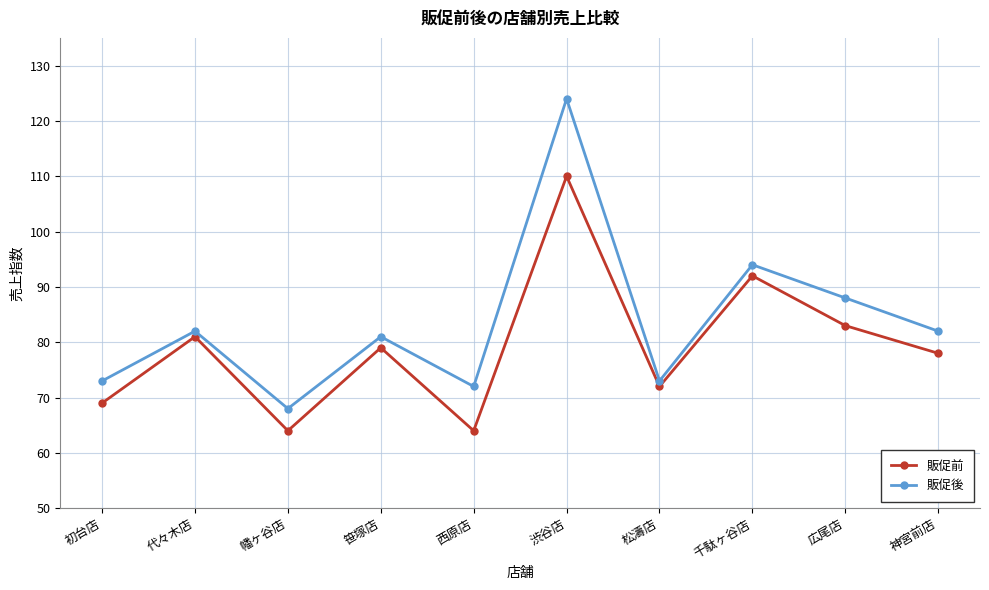

Rank the series by their maximum value, from highest to lowest.

販促後, 販促前